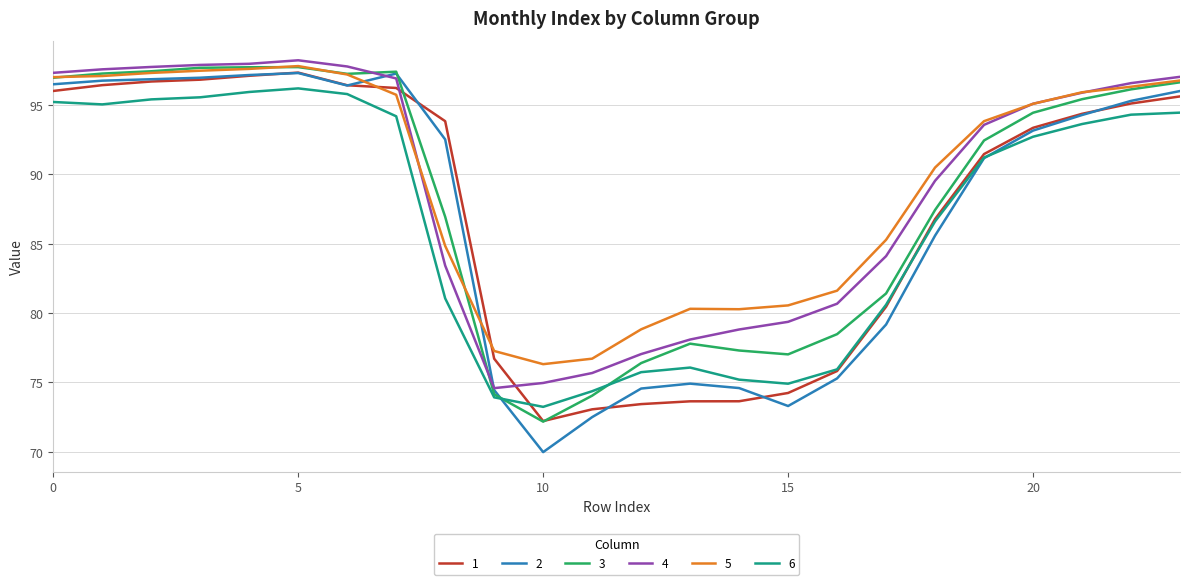

Which series ends up on top after the final intersection of 1 and 4?

4